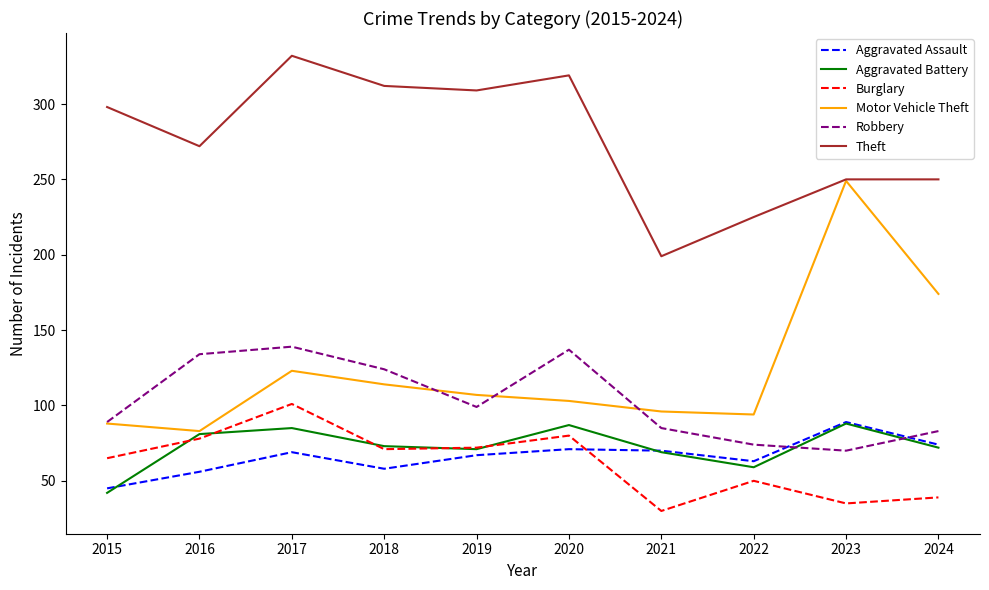

True or false: Robbery has more than 0 points higher than both neighbors.

True